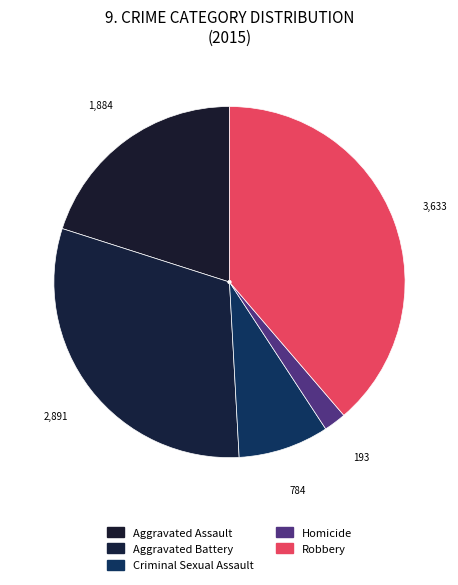

Do Homicide and Aggravated Battery together represent more than half of the pie?

No